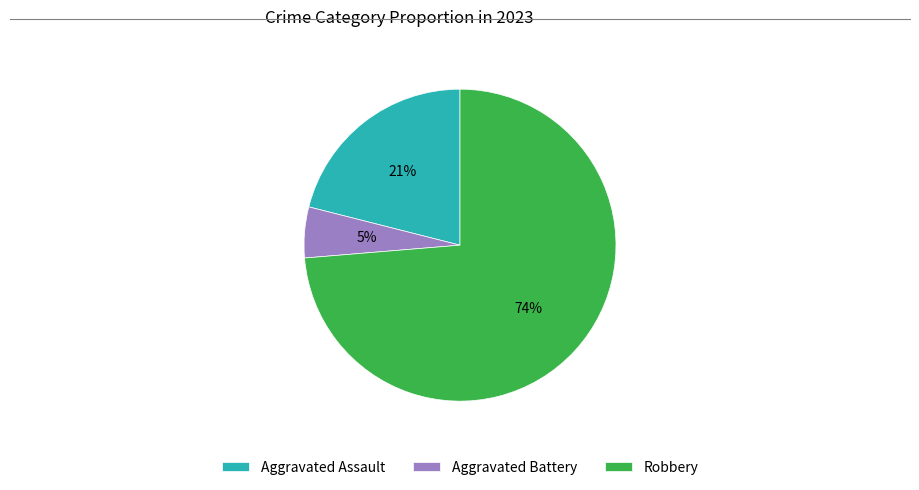

How many segments does this pie chart have?

3